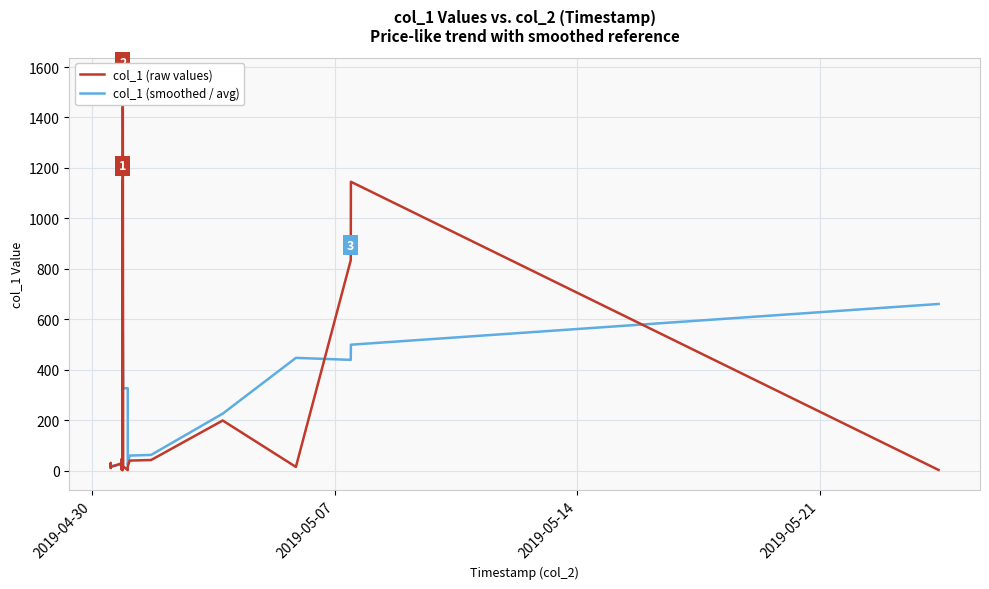

Which series ends up on top after the final intersection of col_1 (raw values) and col_1 (smoothed / avg)?

col_1 (smoothed / avg)